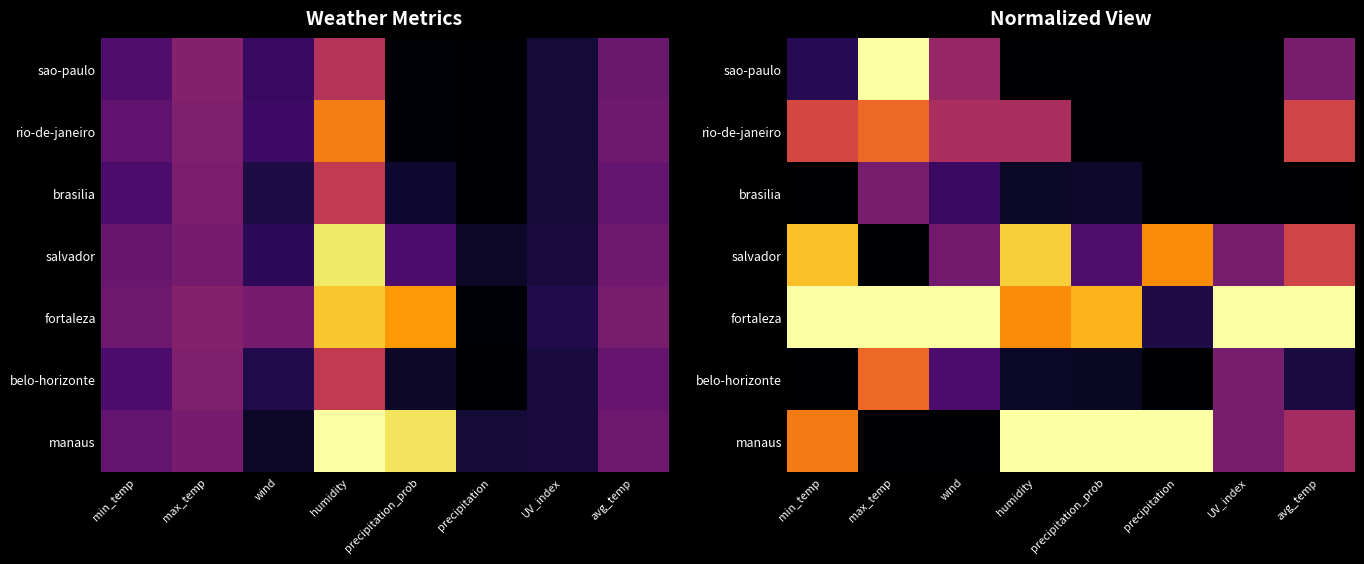

At which label does salvador reach its minimum?

max_temp